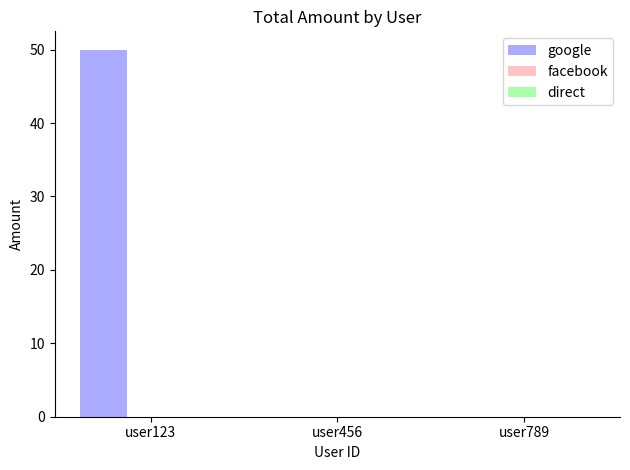

What is the maximum value shown in the chart?

50.0